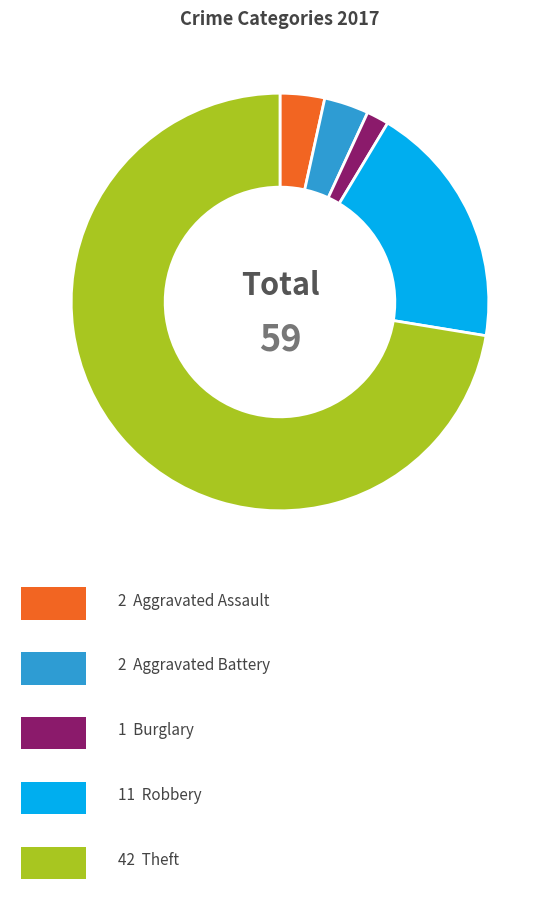

Is there a majority slice in this chart?

Yes